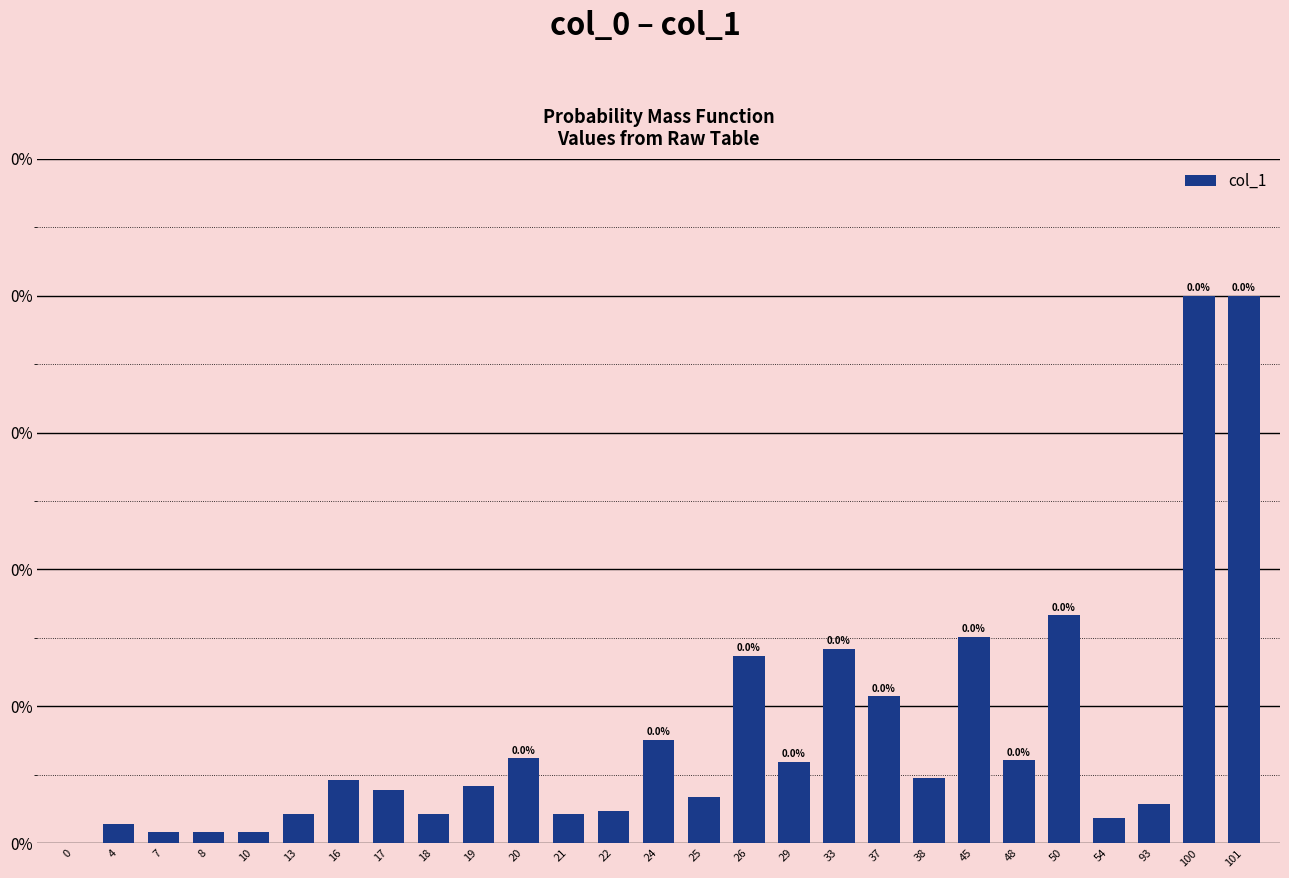

Are the bars horizontal?

No